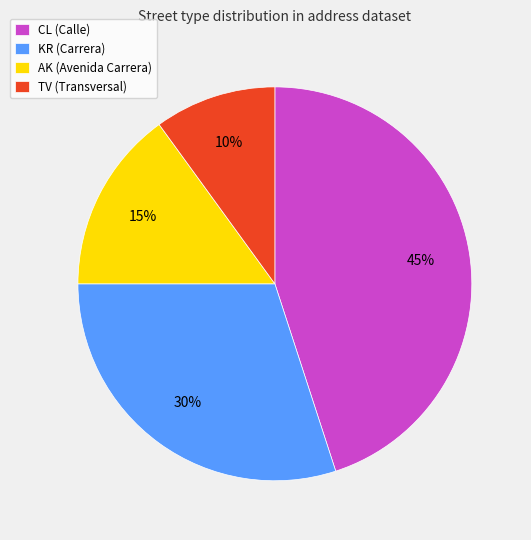

To the nearest percent, what is the difference between the largest and smallest slice percentages?

35%